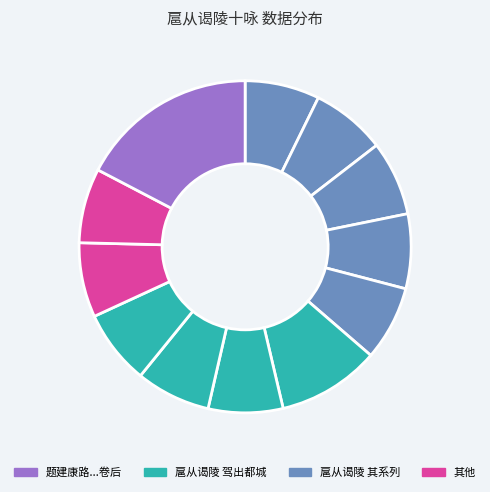

Count the number of slices in the pie.

12